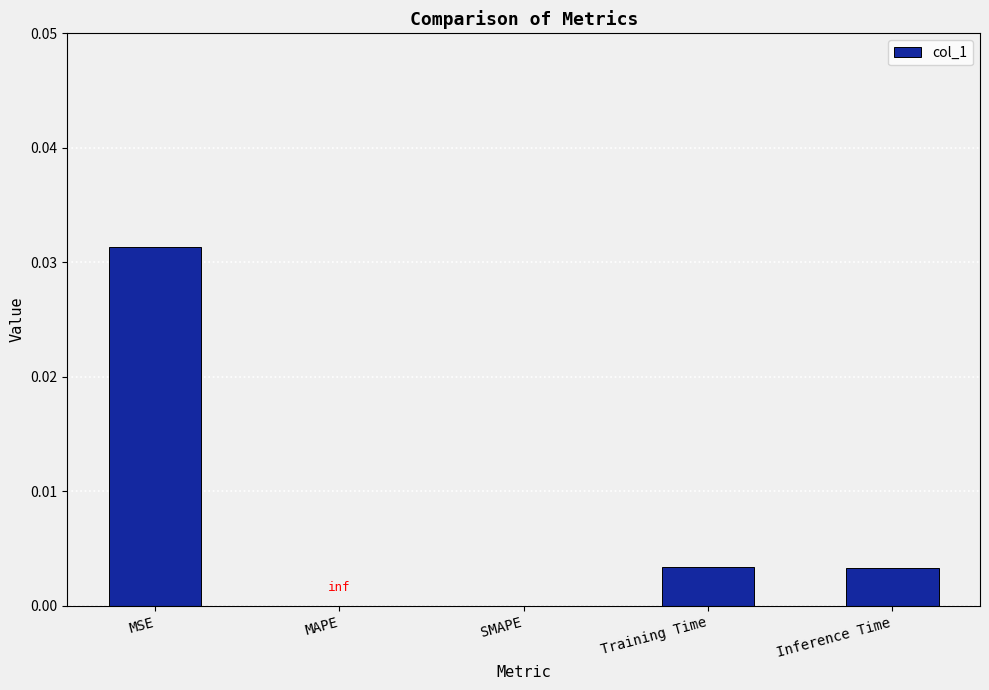

Which has a higher value, MAPE or Inference Time?

Inference Time